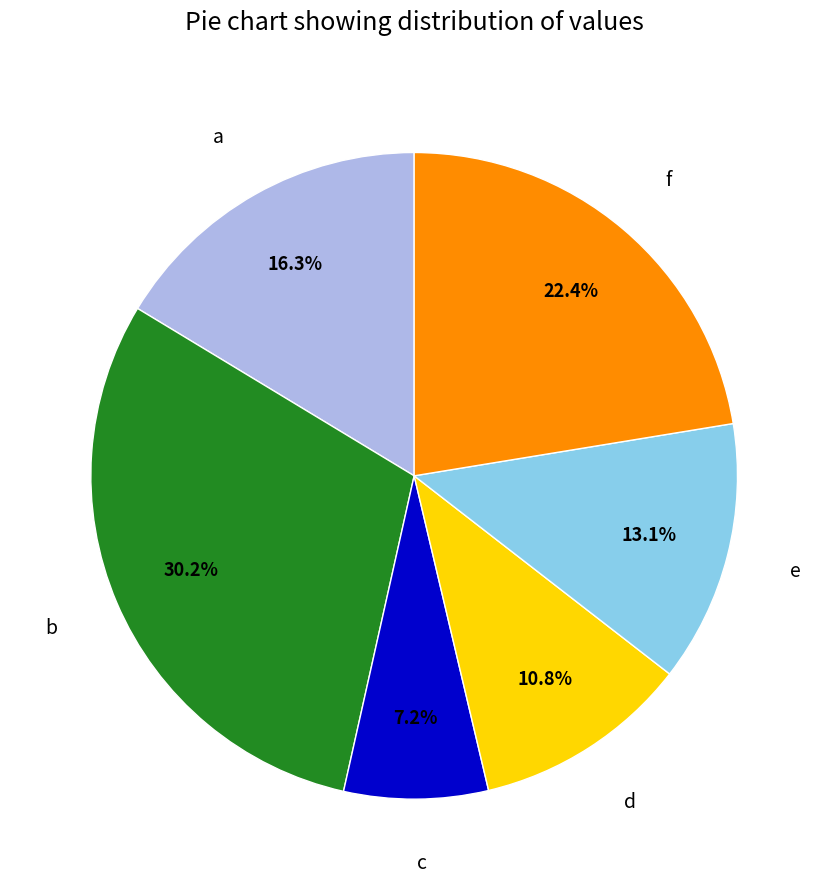

How many segments does this pie chart have?

6